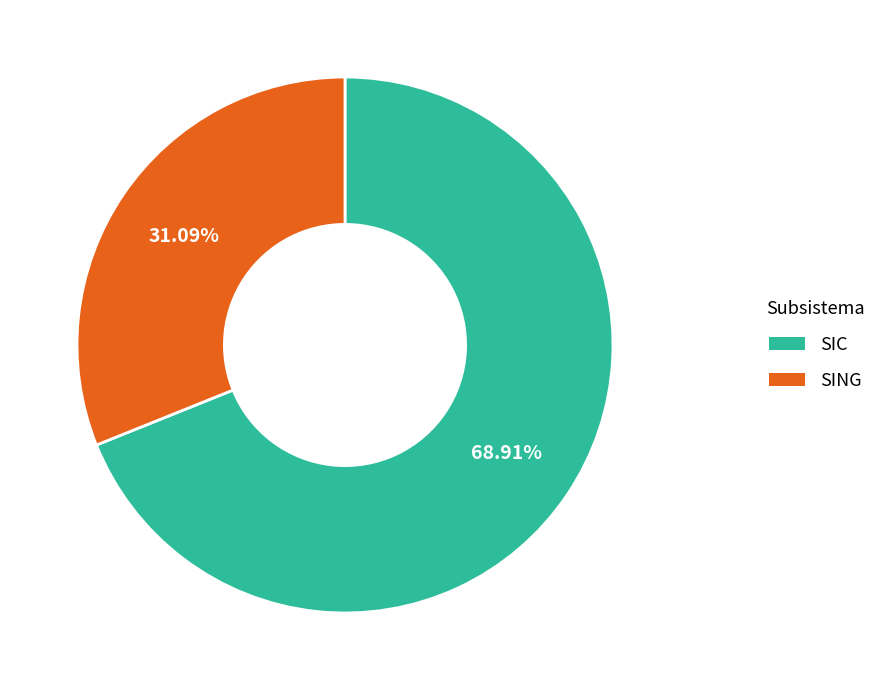

The SIC slice represents 54% of the pie. True or false?

False